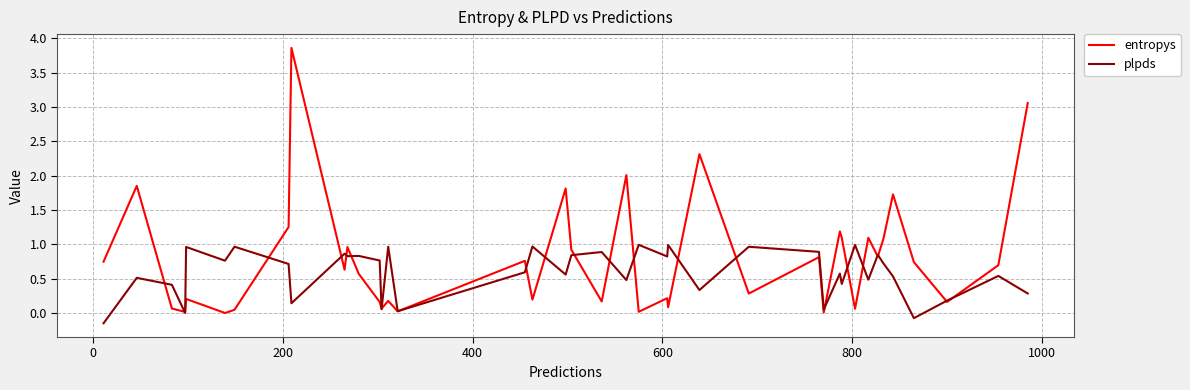

Rank the series by their maximum value, from lowest to highest.

plpds, entropys